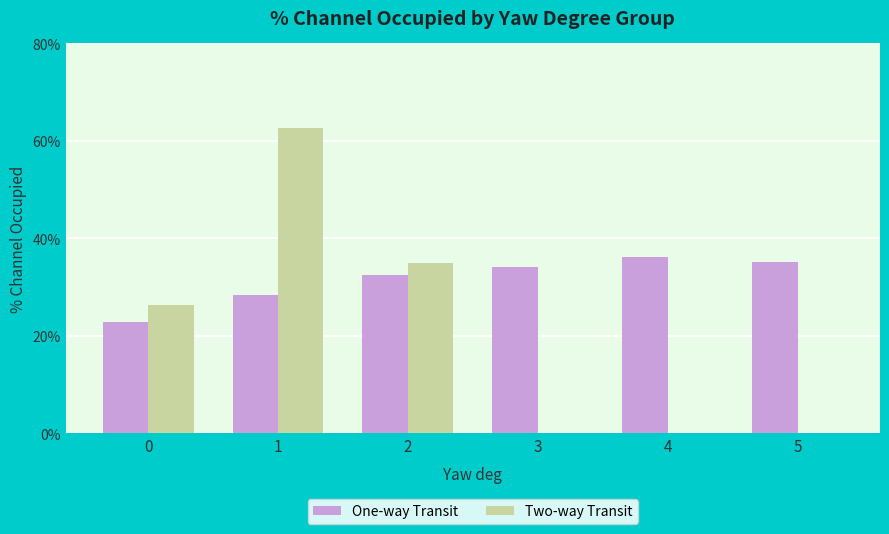

Does the chart contain stacked bars?

No